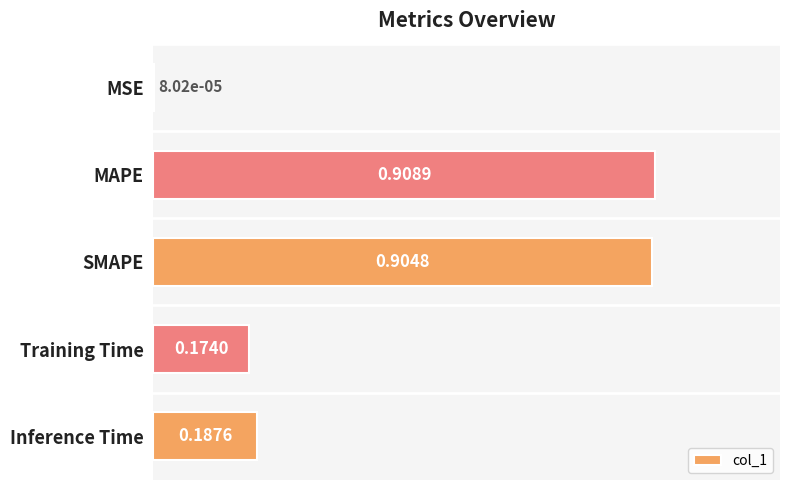

At which category does the chart reach its peak across all series?

MAPE